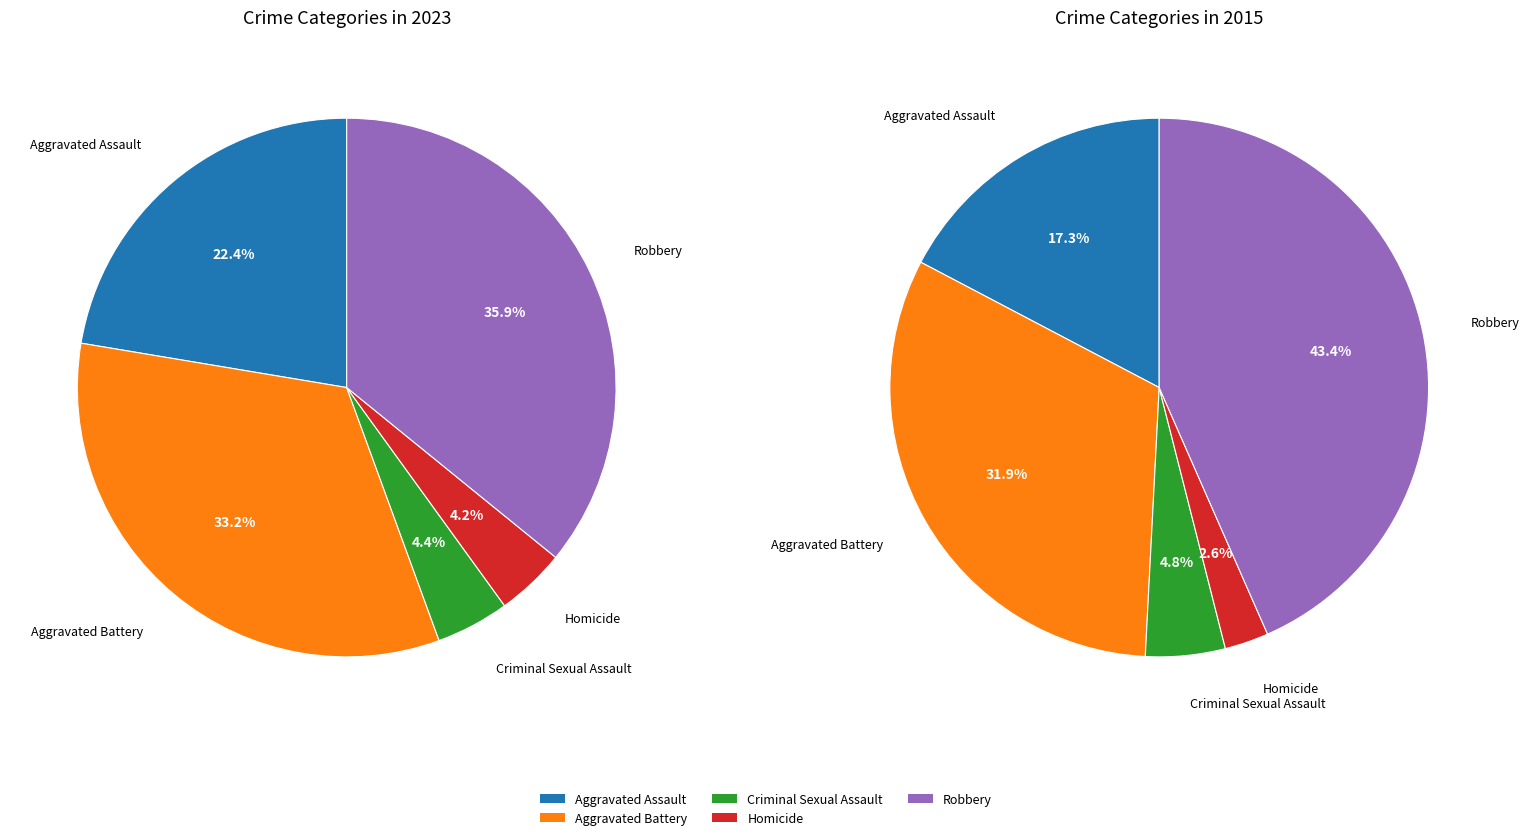

Combined, what portion of the pie is Homicide and Aggravated Battery?

37.4%